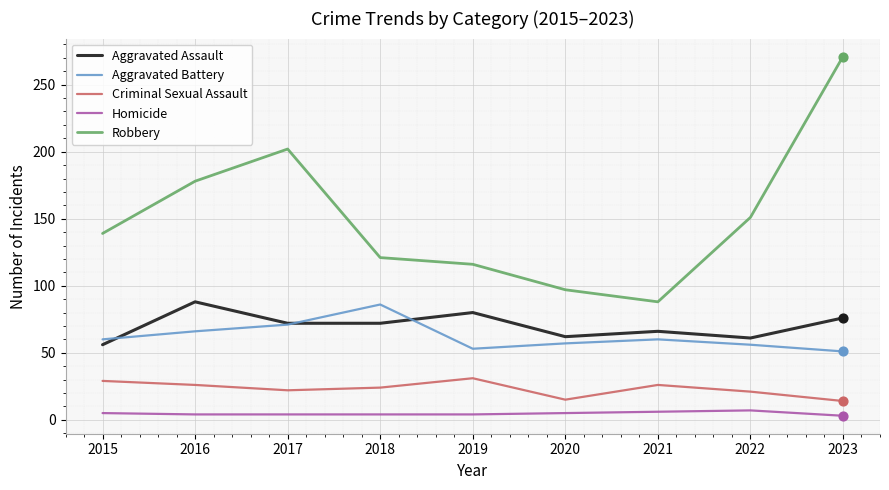

Which series has the largest range (max minus min)?

Robbery